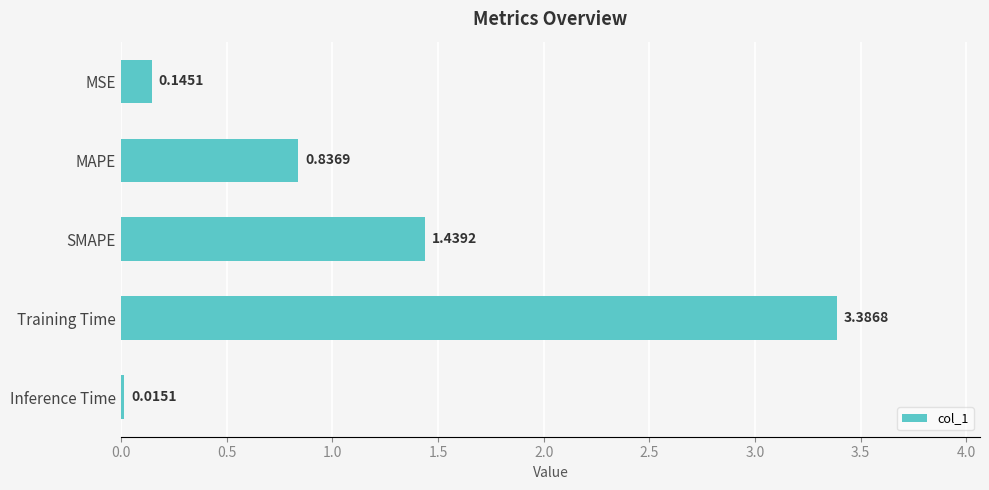

Between MSE and SMAPE, which is larger?

SMAPE